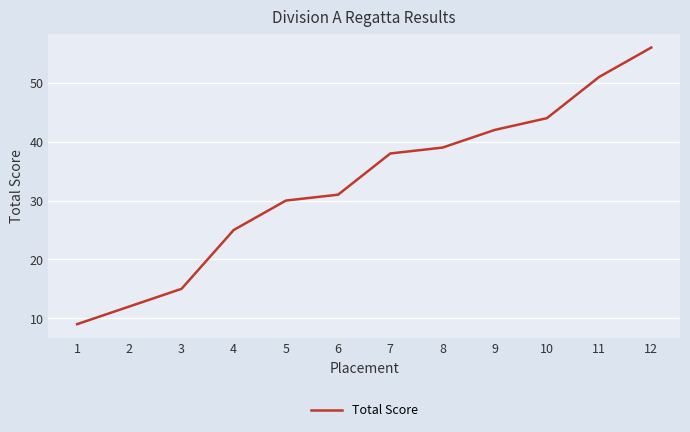

Between 3 and 10, which is larger?

10